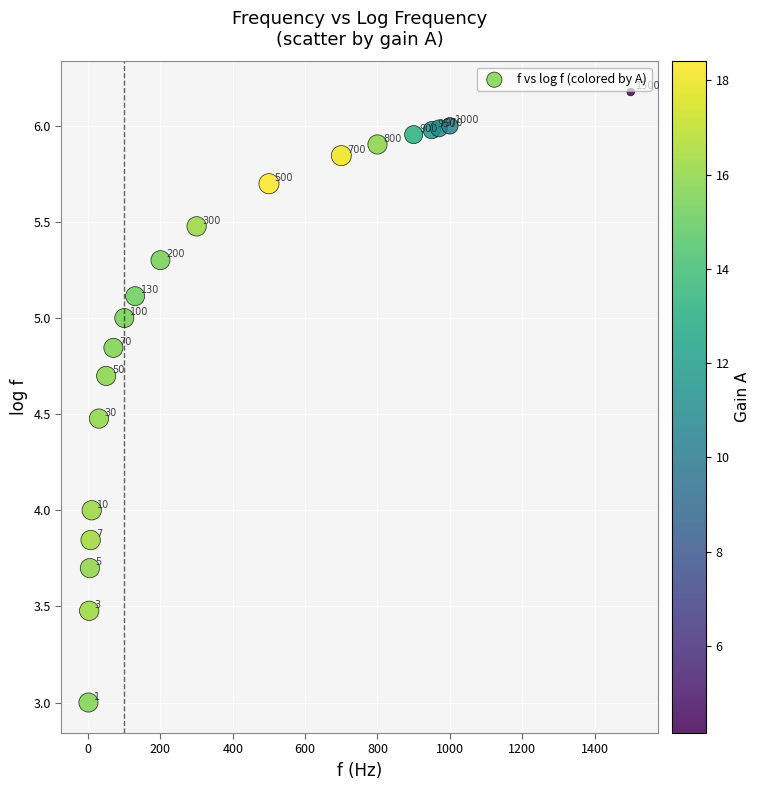

What is the range of X values (max minus min)?

1499.0